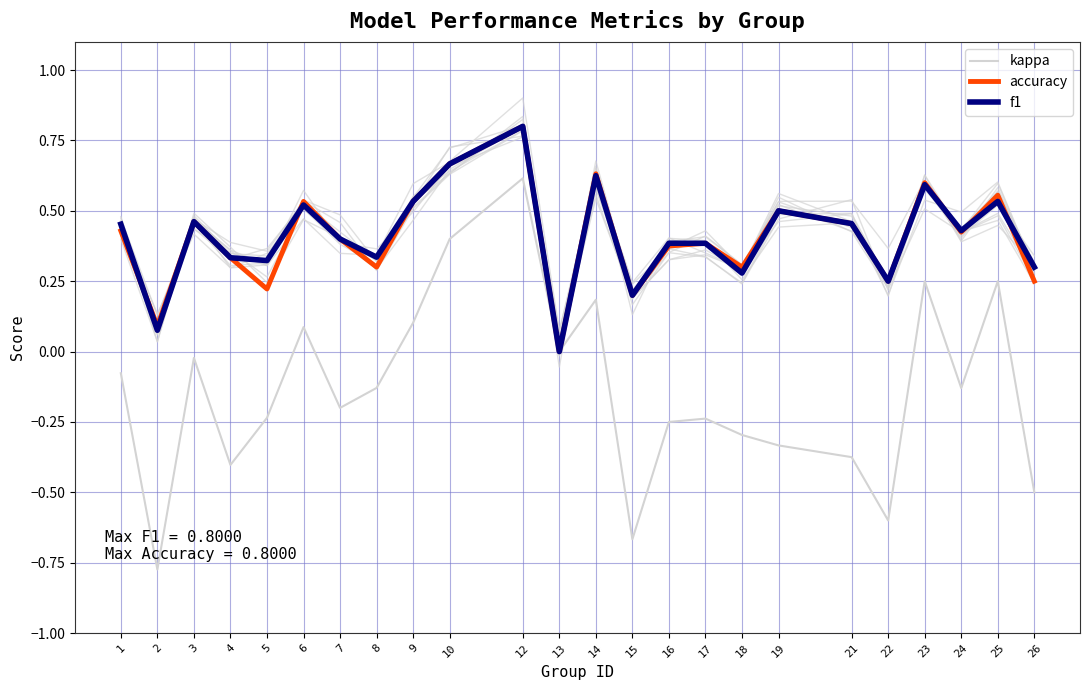

What are all the series names shown in the legend?

kappa, accuracy, f1